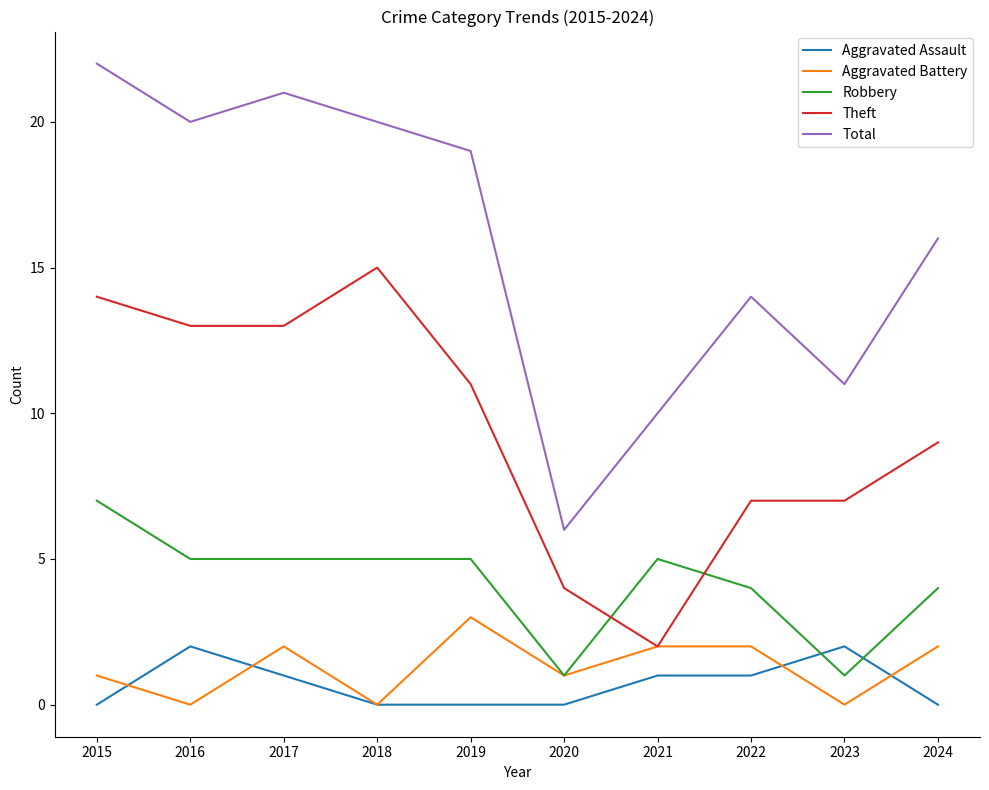

The value of Robbery at 2015 is 7. True or false?

True